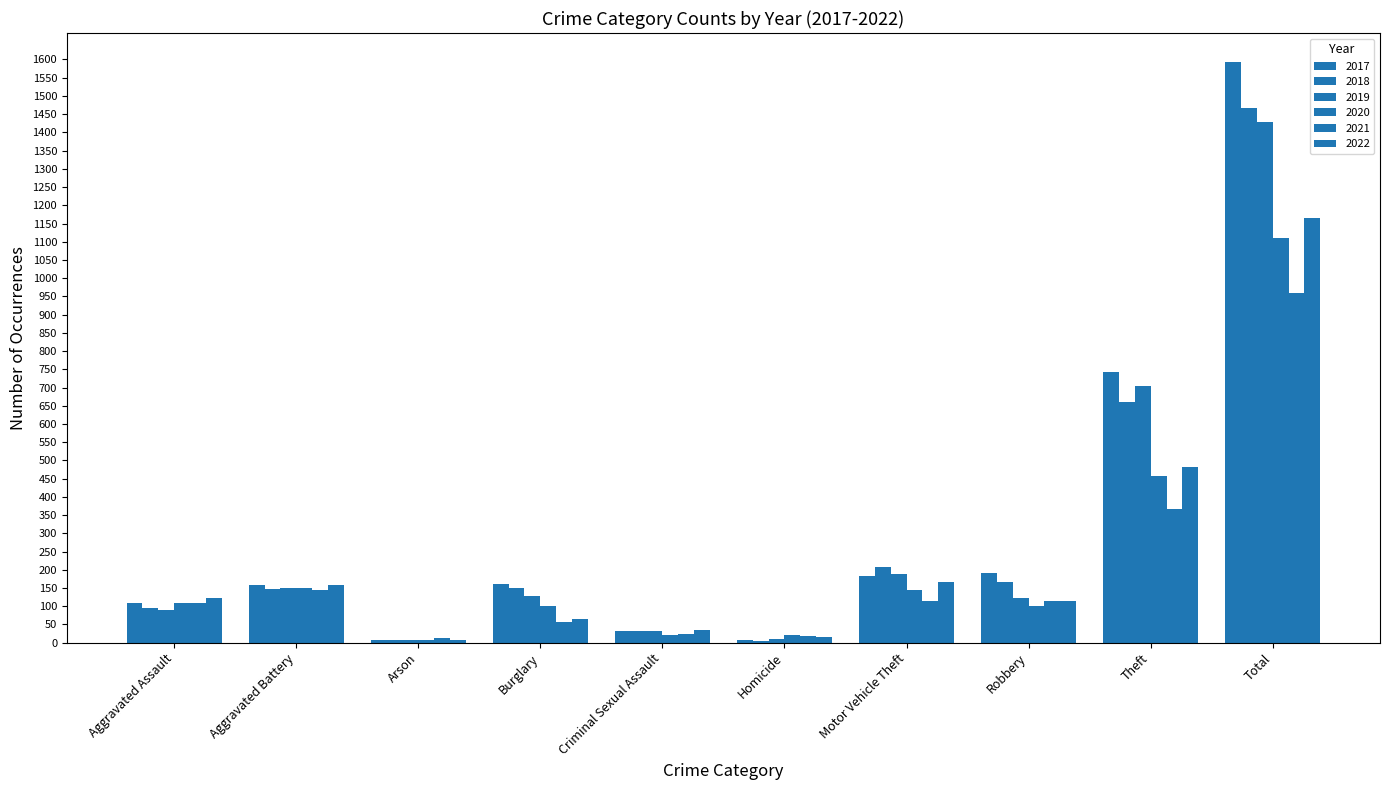

What is the average value of the 2020 series?

222